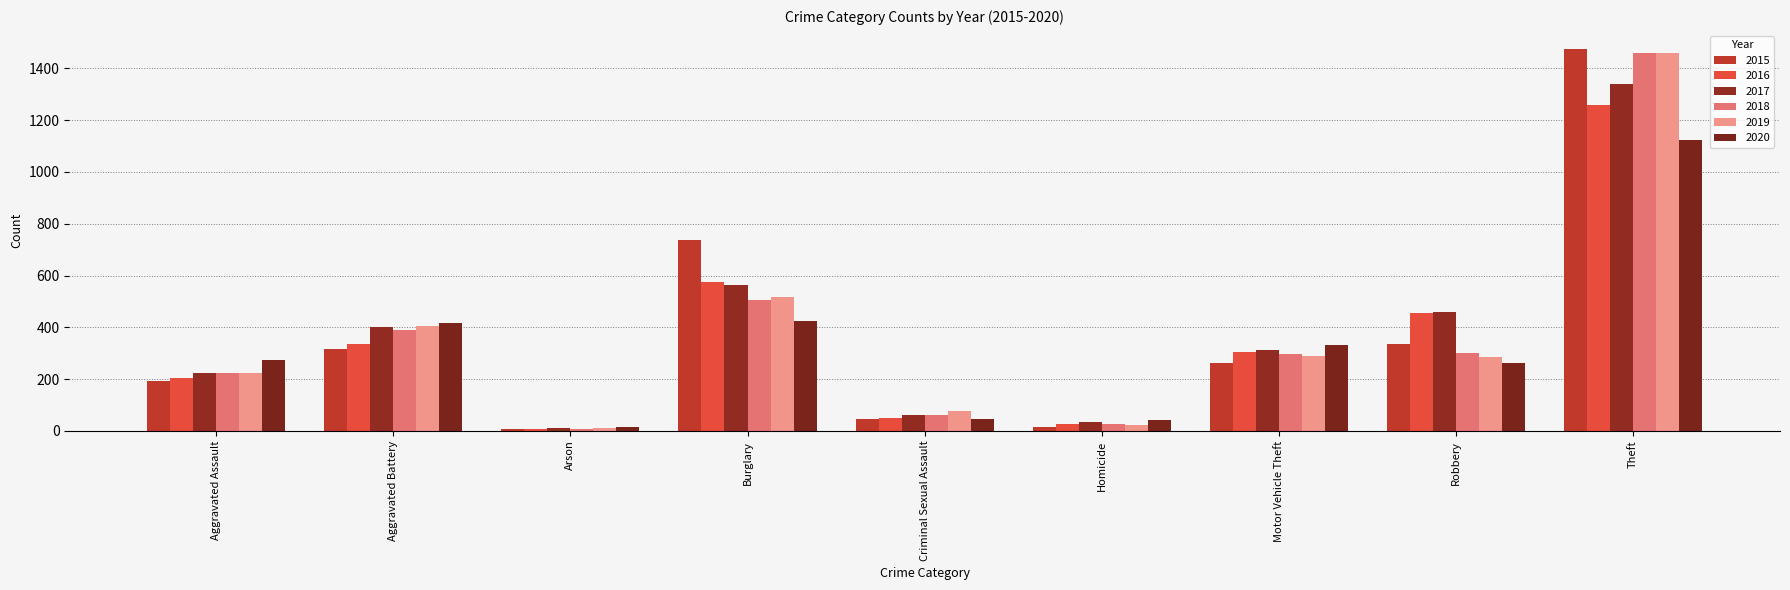

Are the bars horizontal?

No